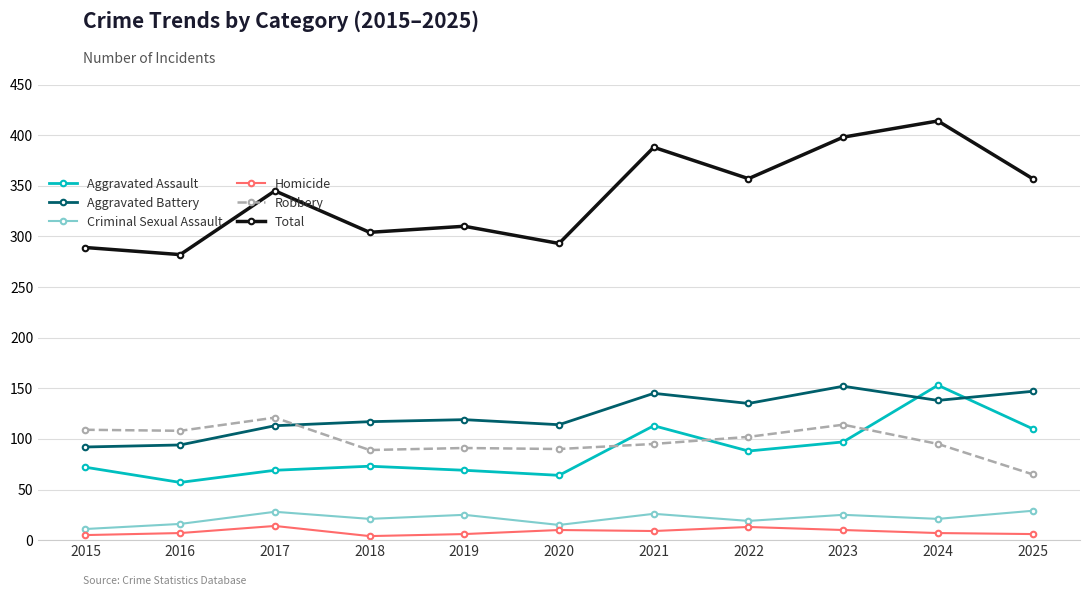

What are all the series names shown in the legend?

Aggravated Assault, Aggravated Battery, Criminal Sexual Assault, Homicide, Robbery, Total